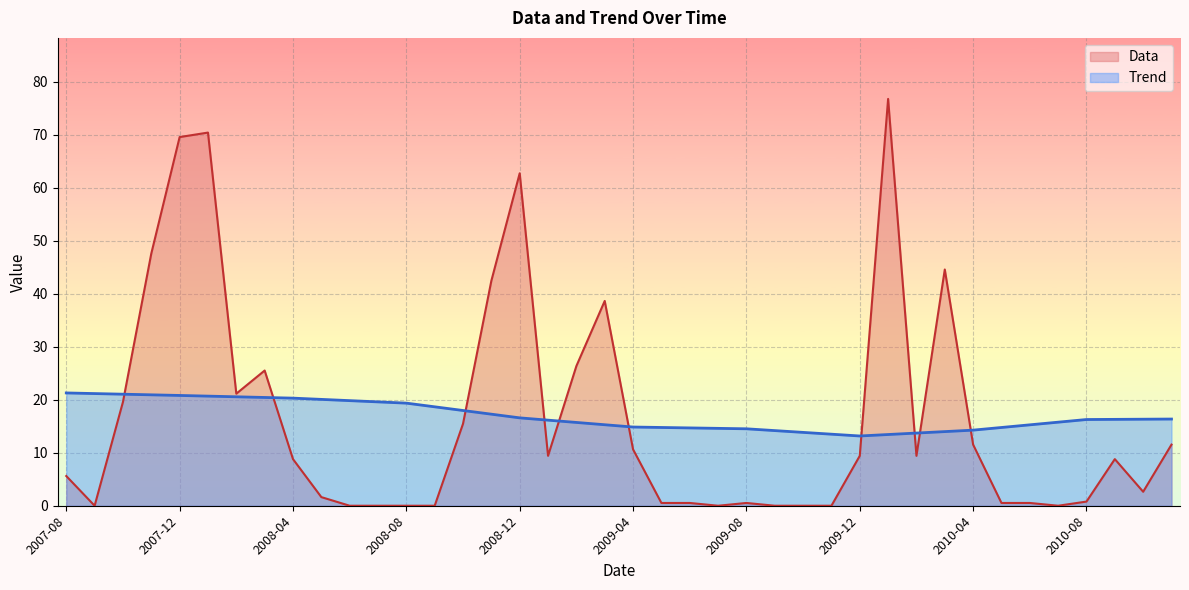

How many values in the Data series are below 8?

19